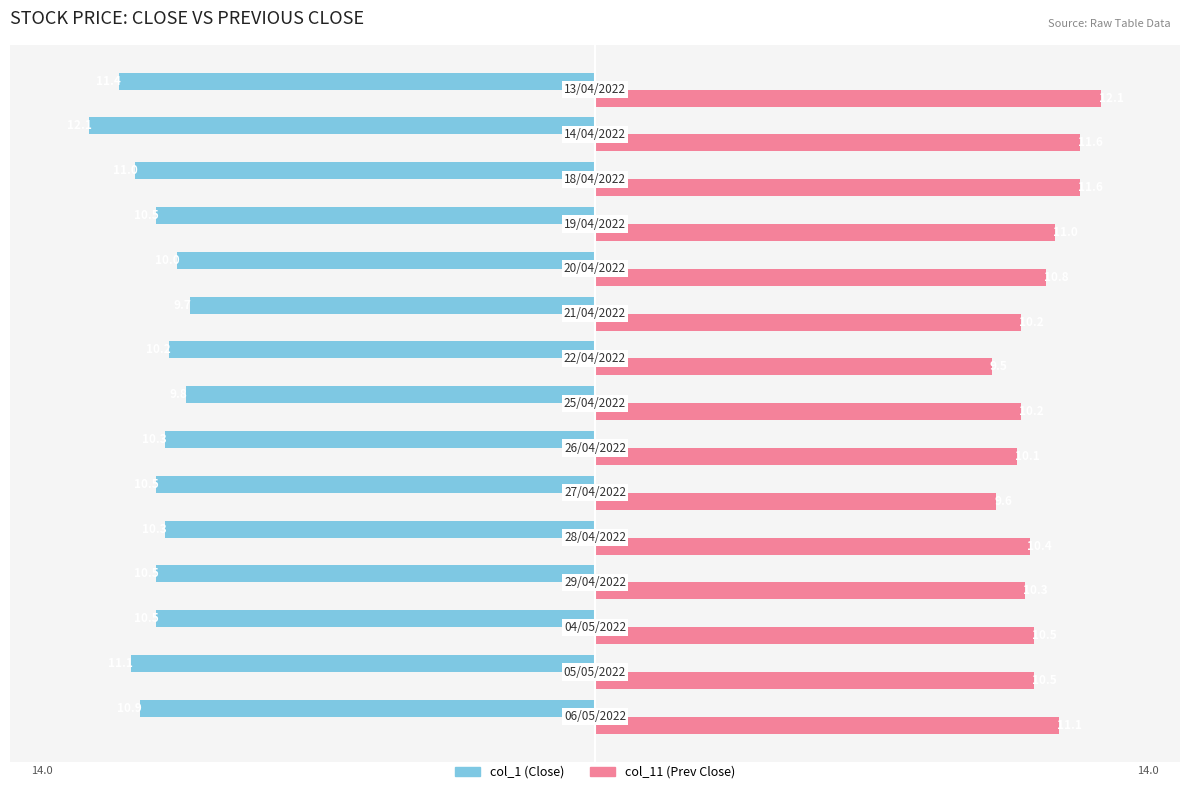

Which series has the largest range (max minus min)?

col_11 (Prev Close)